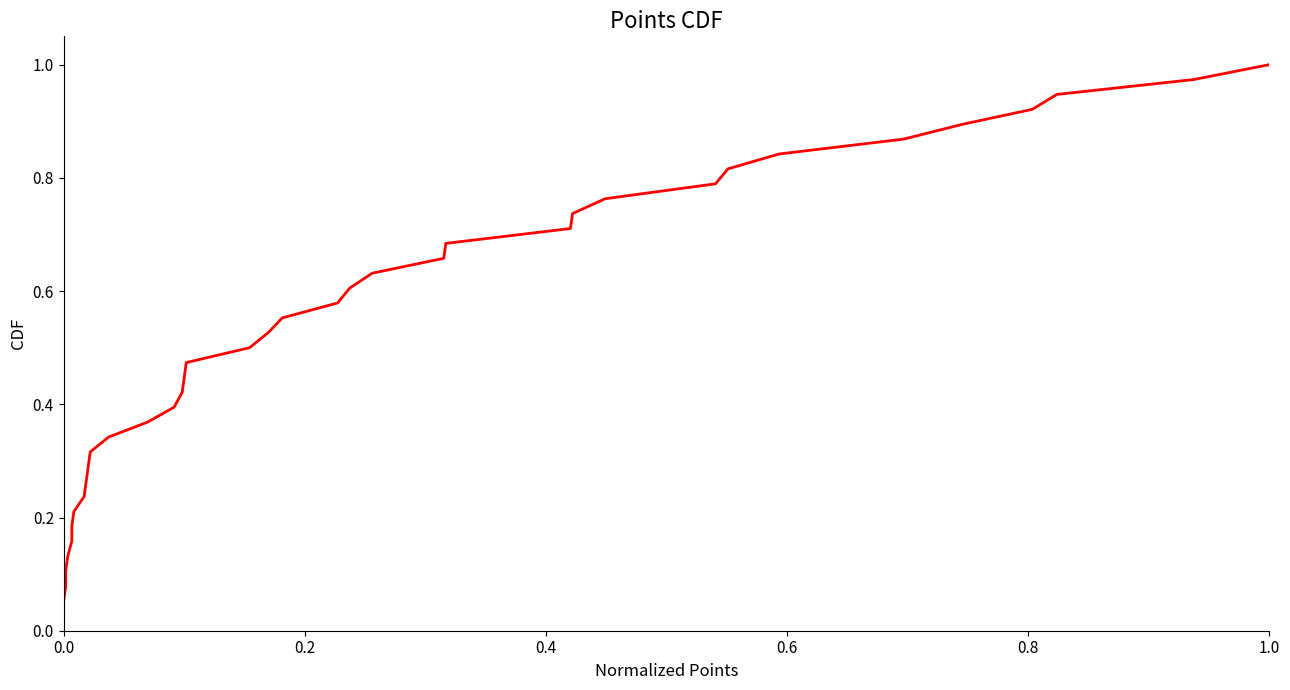

What is the value of the 9th point from the left?

0.2